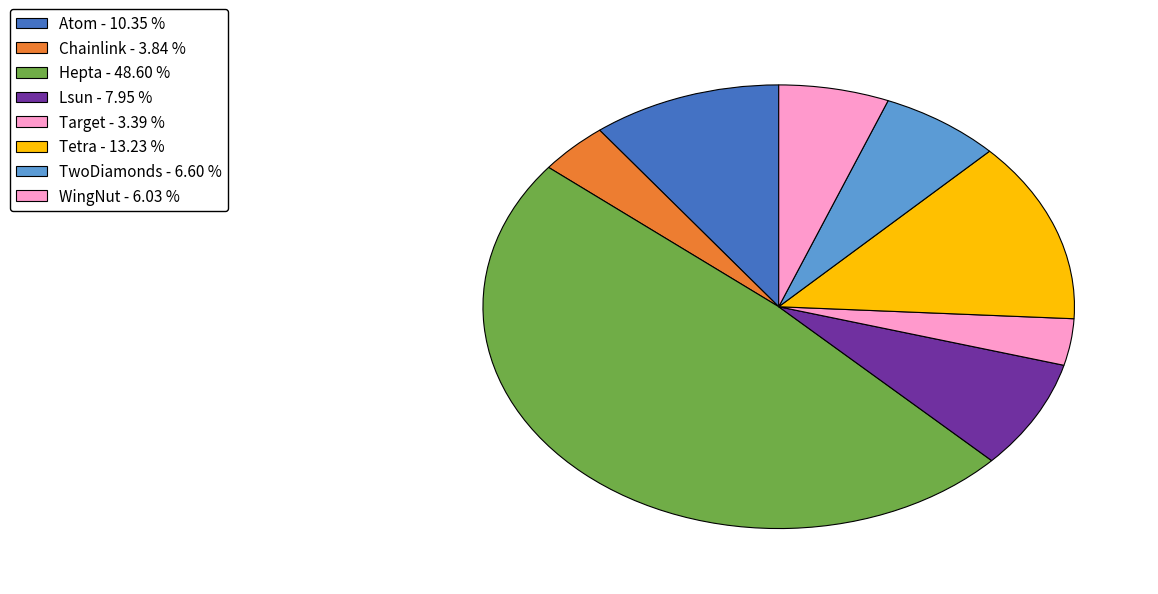

How many slices are in this pie chart?

8